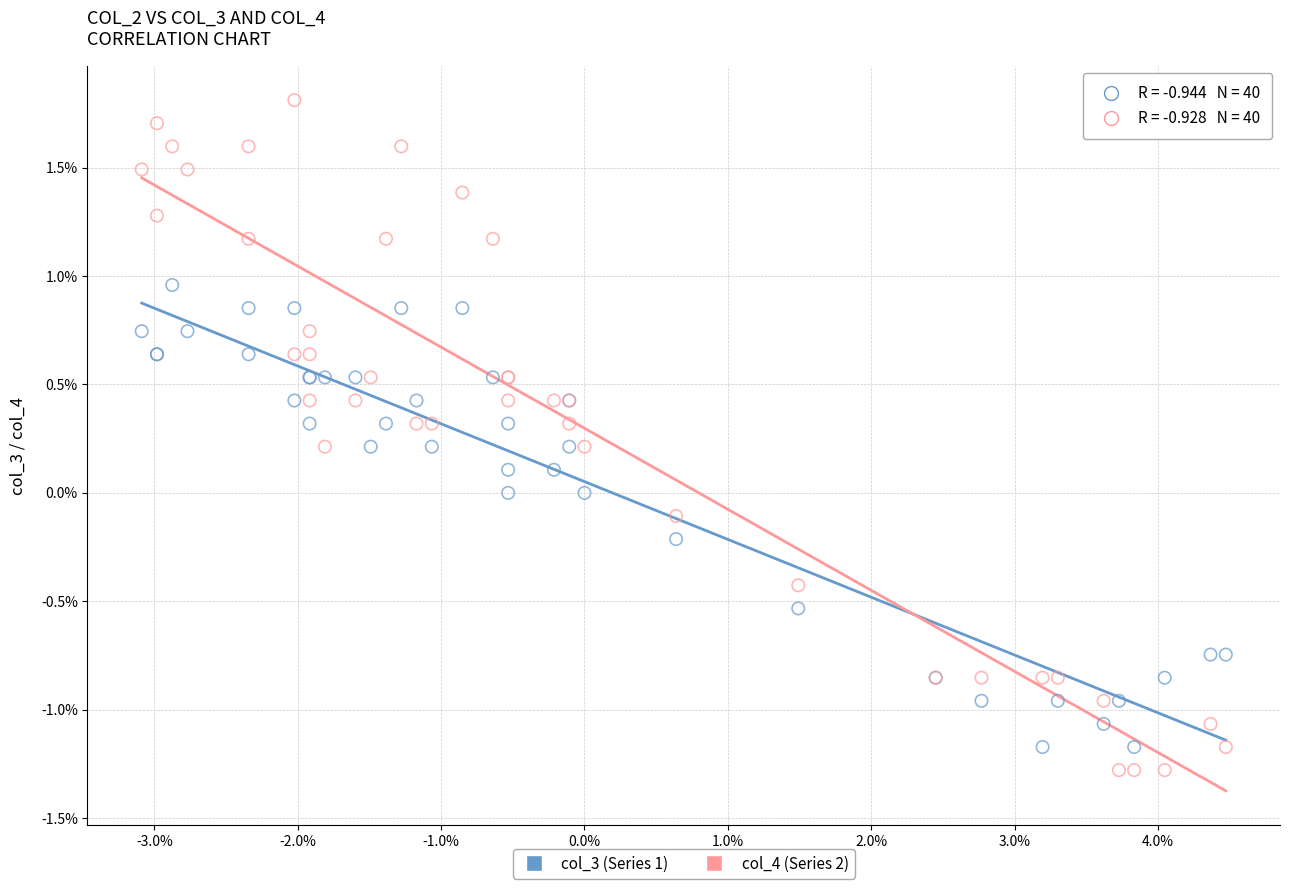

Which series reaches the maximum Y coordinate?

col_4 (Series 2)